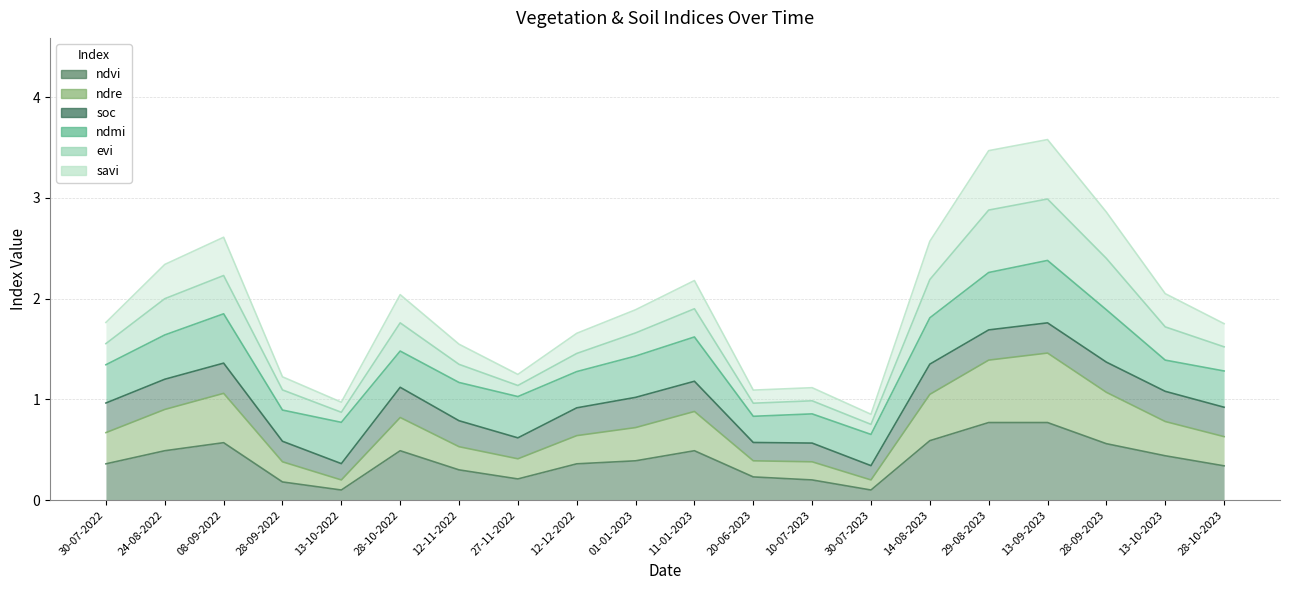

True or false: savi and ndre intersect in this chart.

False